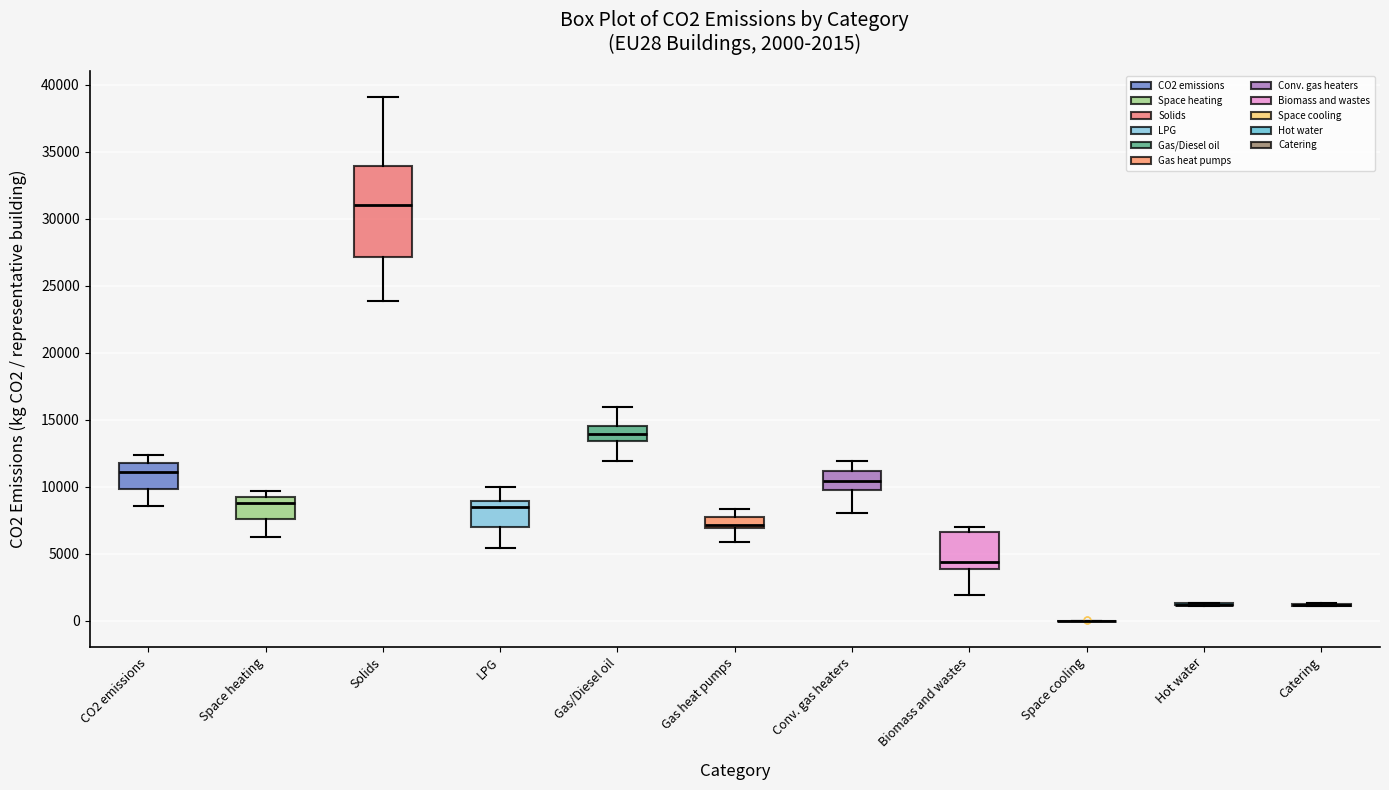

Which box is the tallest, from its lower edge to its upper edge?

Solids